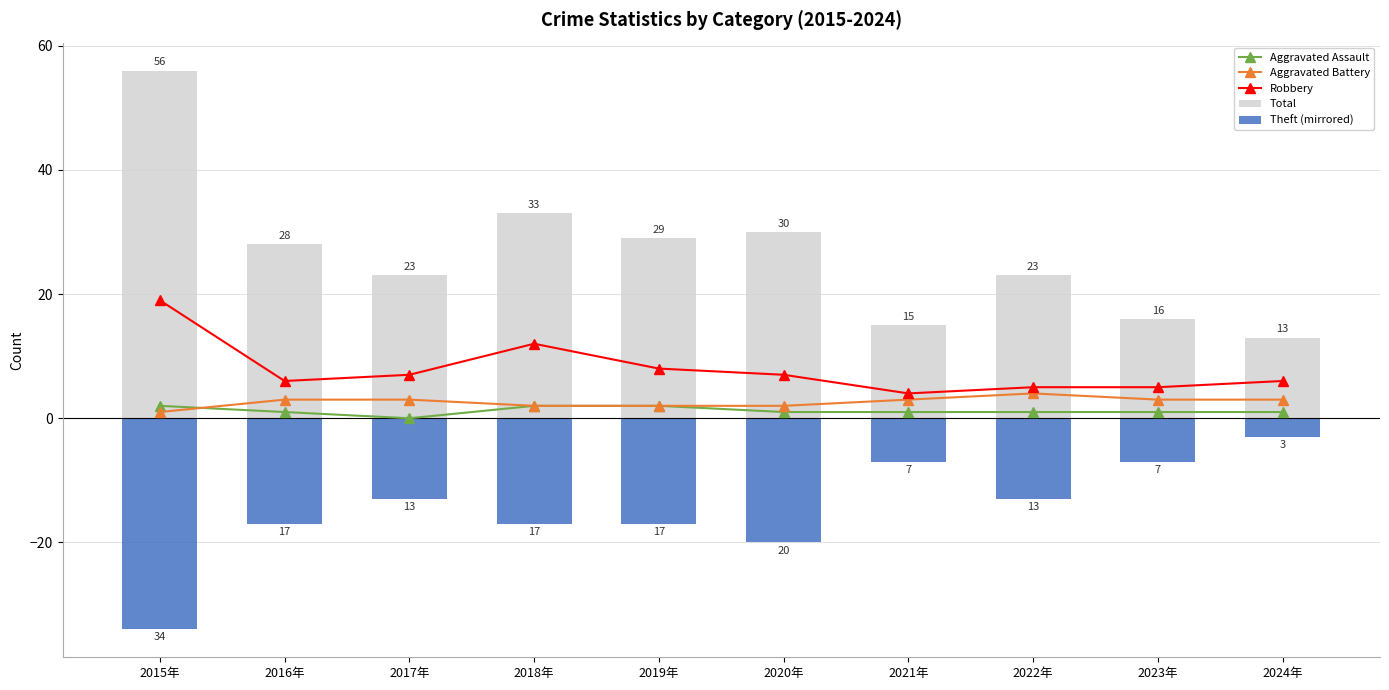

Between 2021年 and 2023年, which is larger?

2021年